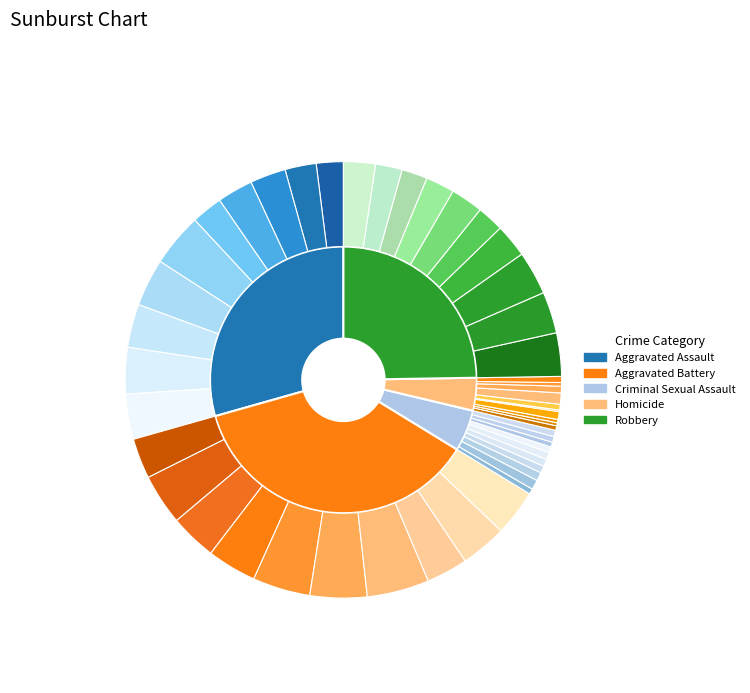

To the nearest percent, what percentage of the pie is 6?

21%